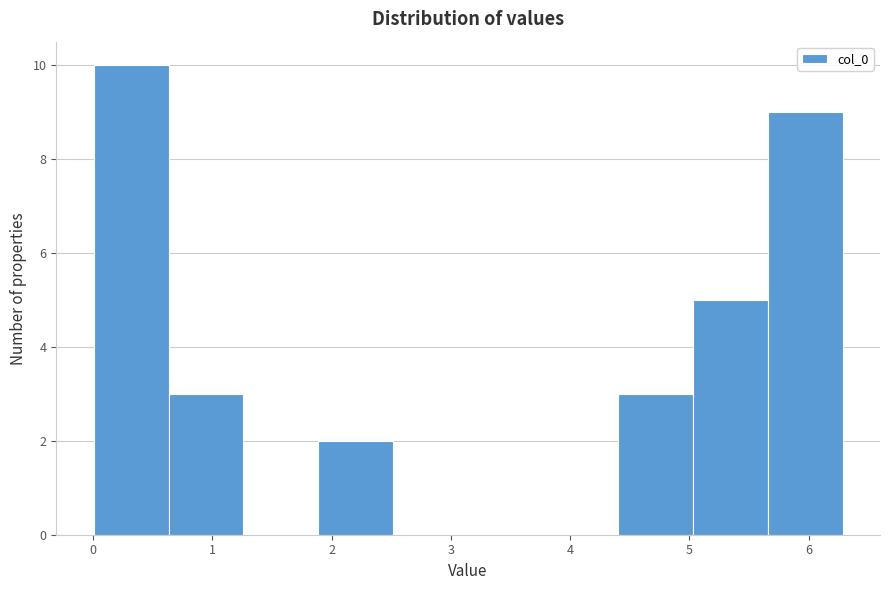

Reading left to right, list every bar in this chart as the range it spans on the x-axis followed by its height. Neither the bar edges nor the heights are printed on the chart, so give them approximately, as read against the axes.

0.0 to 0.6: 10
0.6 to 1.3: 3
1.3 to 1.9: 0
1.9 to 2.5: 2
2.5 to 3.1: 0
3.1 to 3.8: 0
3.8 to 4.4: 0
4.4 to 5.0: 3
5.0 to 5.7: 5
5.7 to 6.3: 9